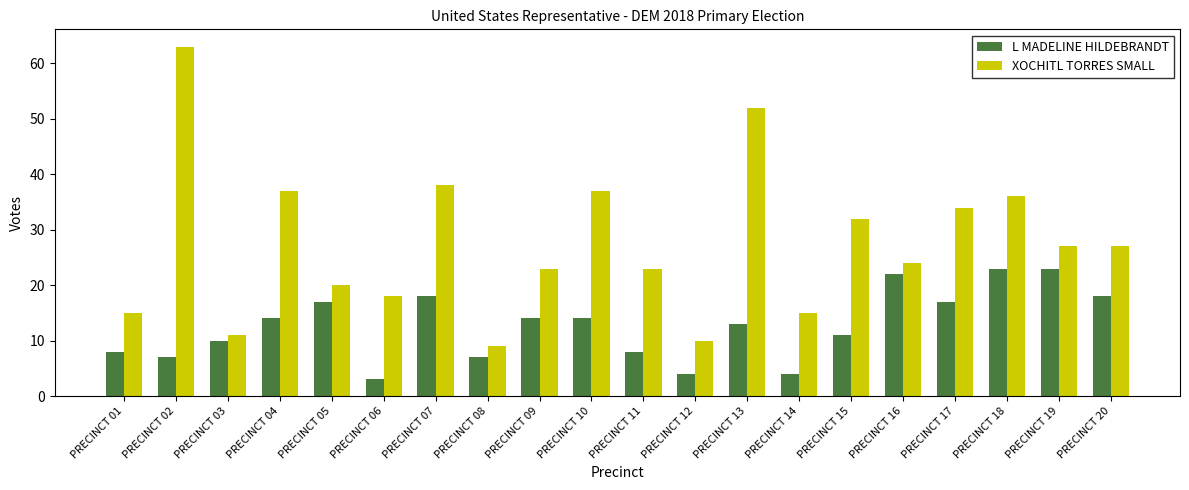

Between PRECINCT 11 and PRECINCT 16, which series saw the biggest shift?

L MADELINE HILDEBRANDT